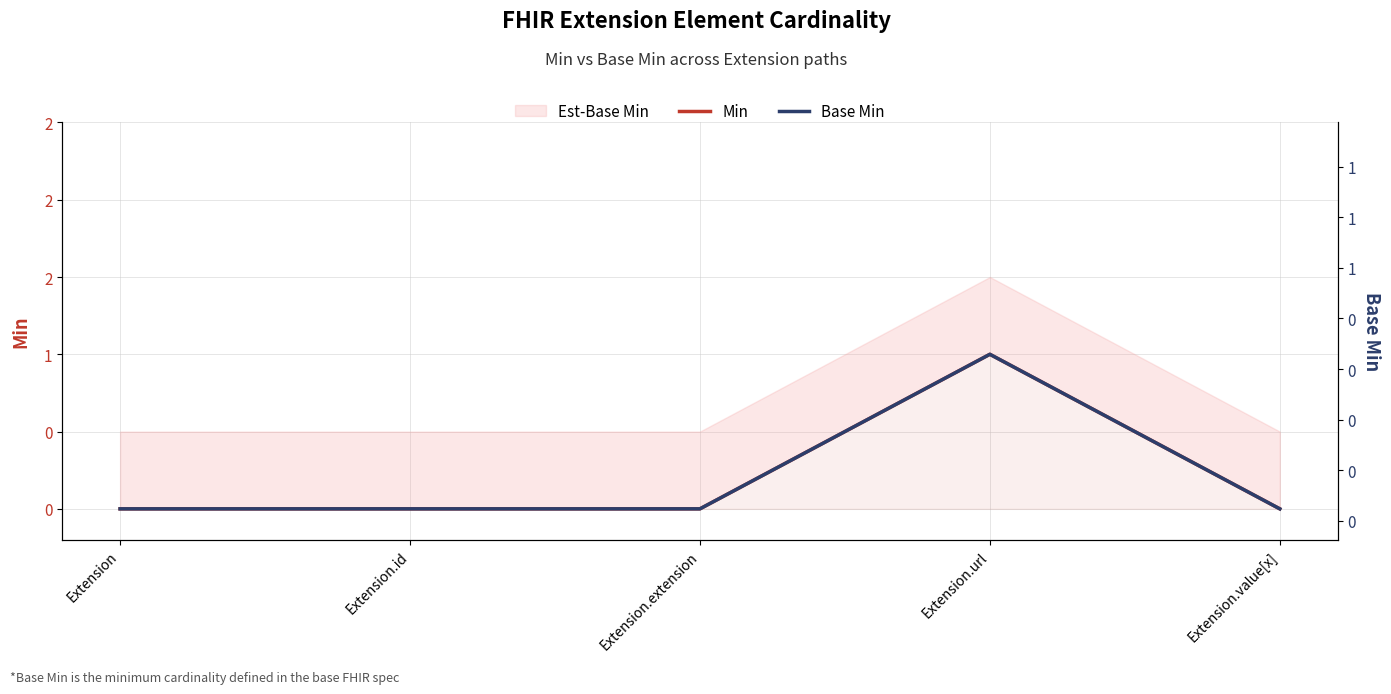

How many lines are shown in the chart?

2